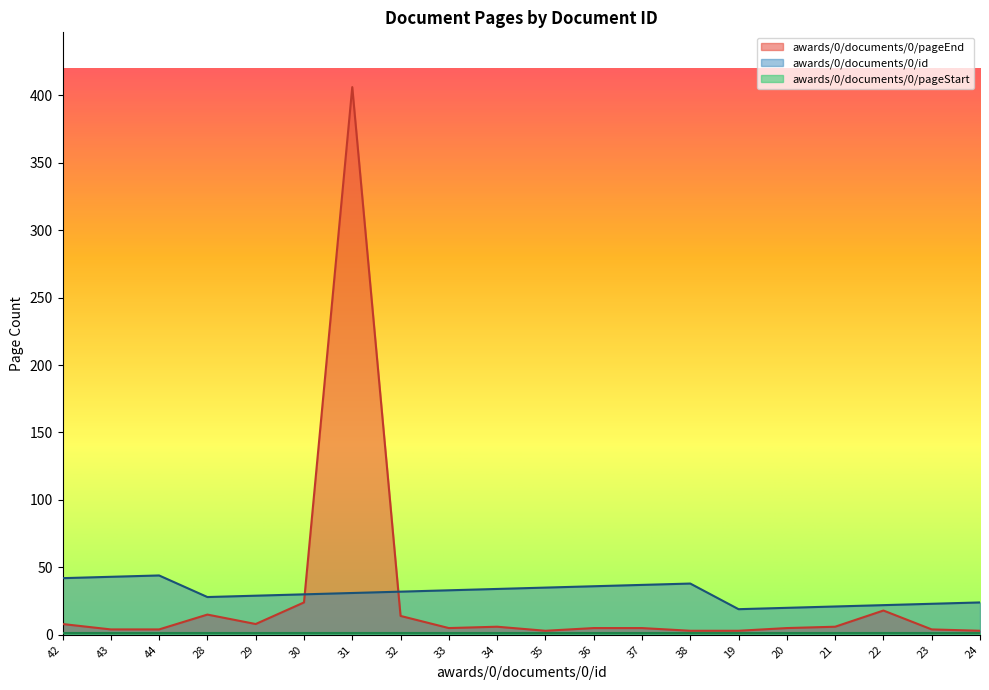

What is the spread (max minus min) of values at 19?

18